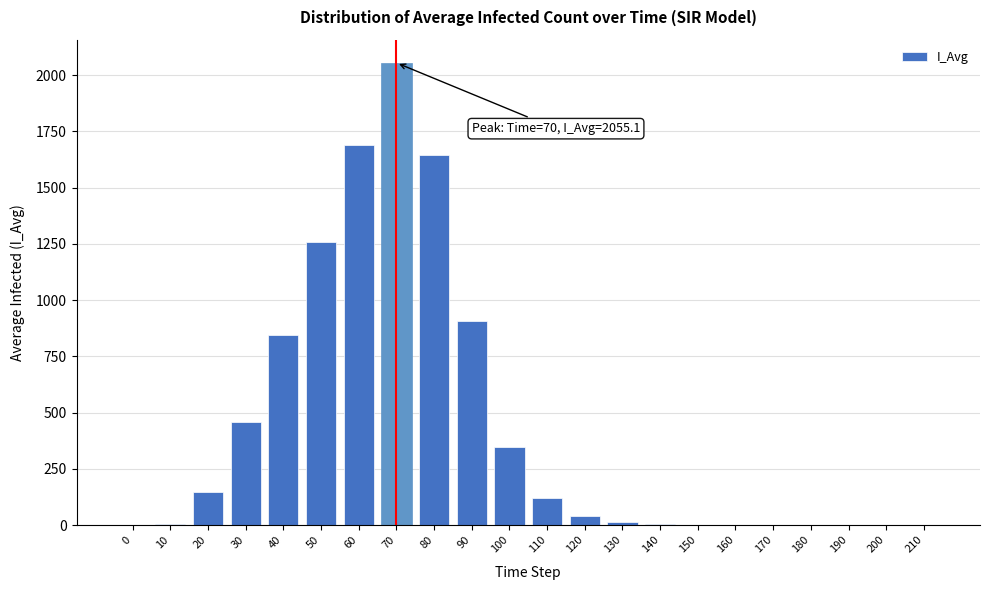

What is the sum of all values?

9543.7